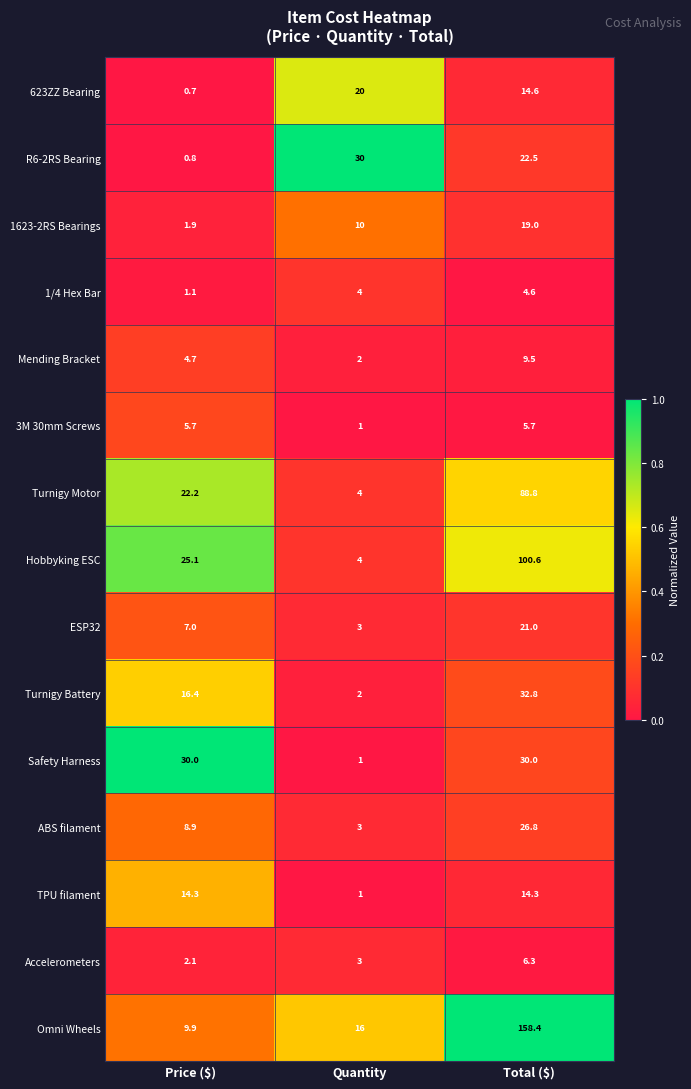

What is the difference between the highest and lowest values at Total ($)?

153.8